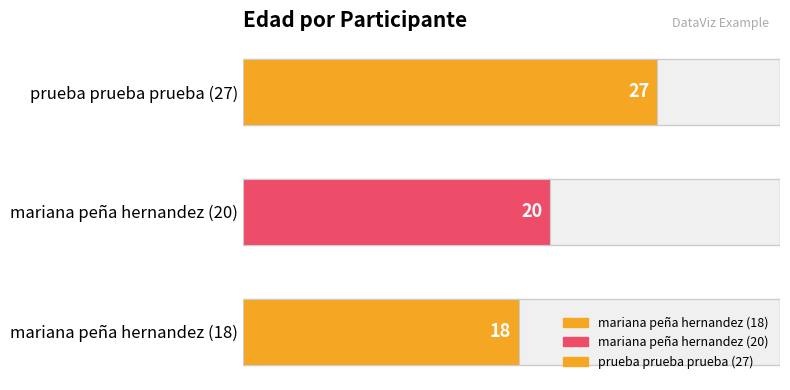

Rank the categories by value from highest to lowest.

prueba prueba prueba (27), mariana peña hernandez (20), mariana peña hernandez (18)